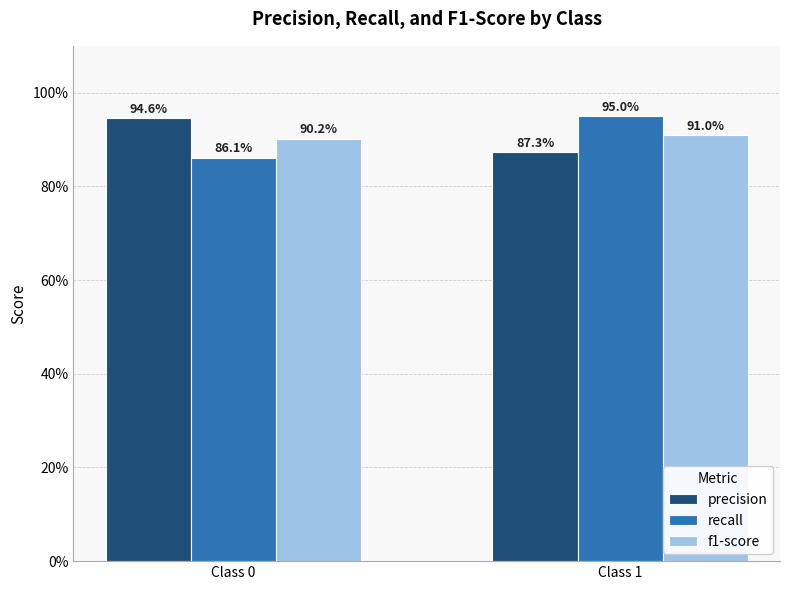

What is the value of the recall bar at the 1st from the left?

0.9